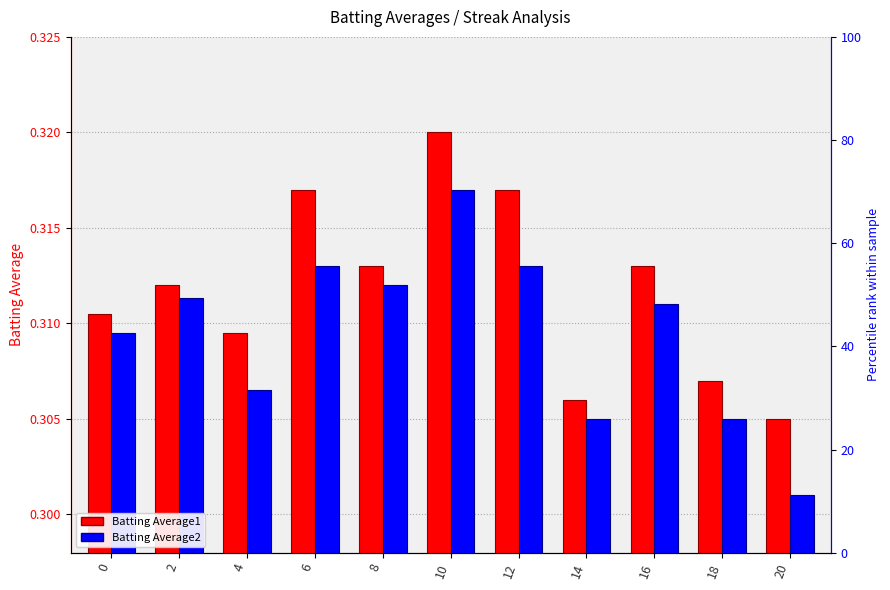

Are the bars grouped side by side (vs. stacked)?

Yes